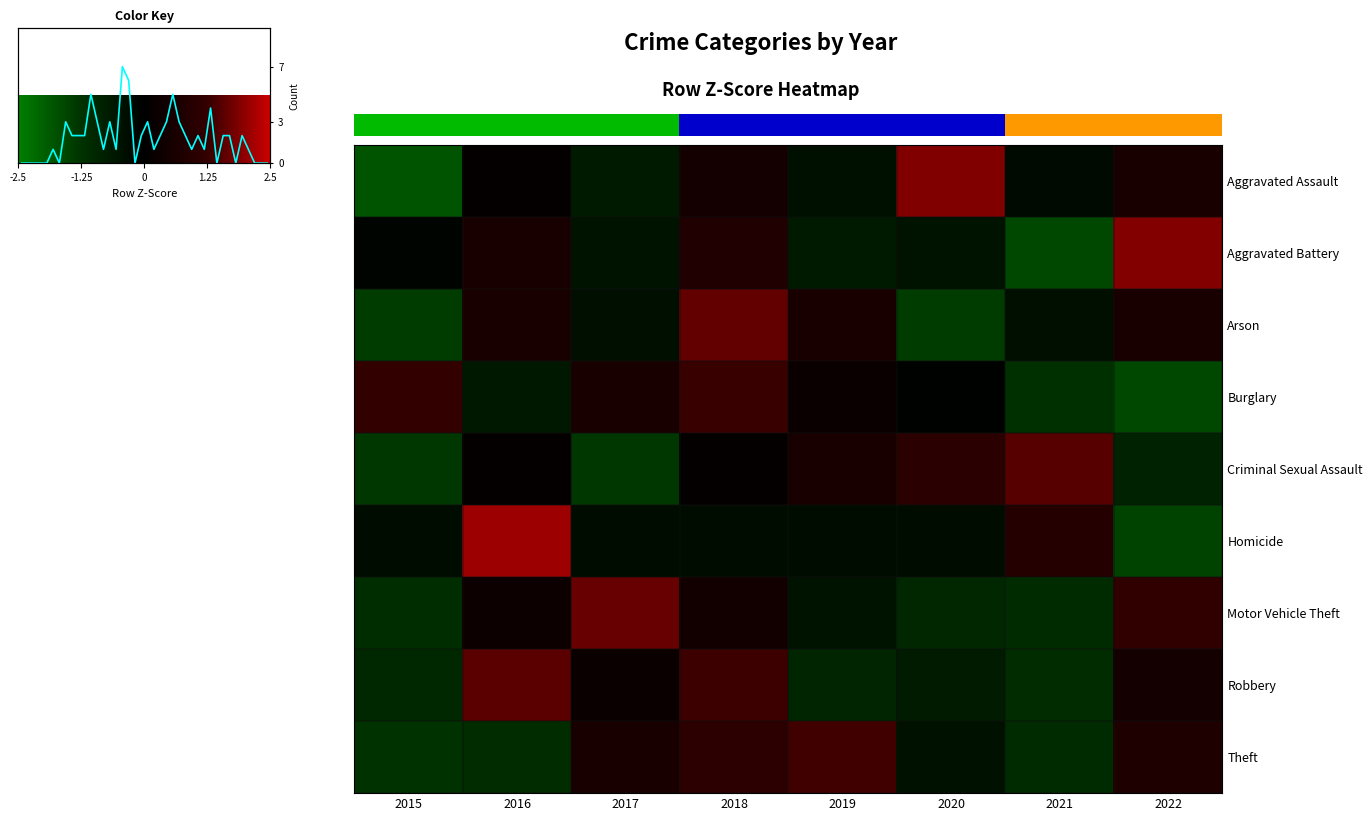

Between 2018 and 2021, which series saw the biggest shift?

Burglary